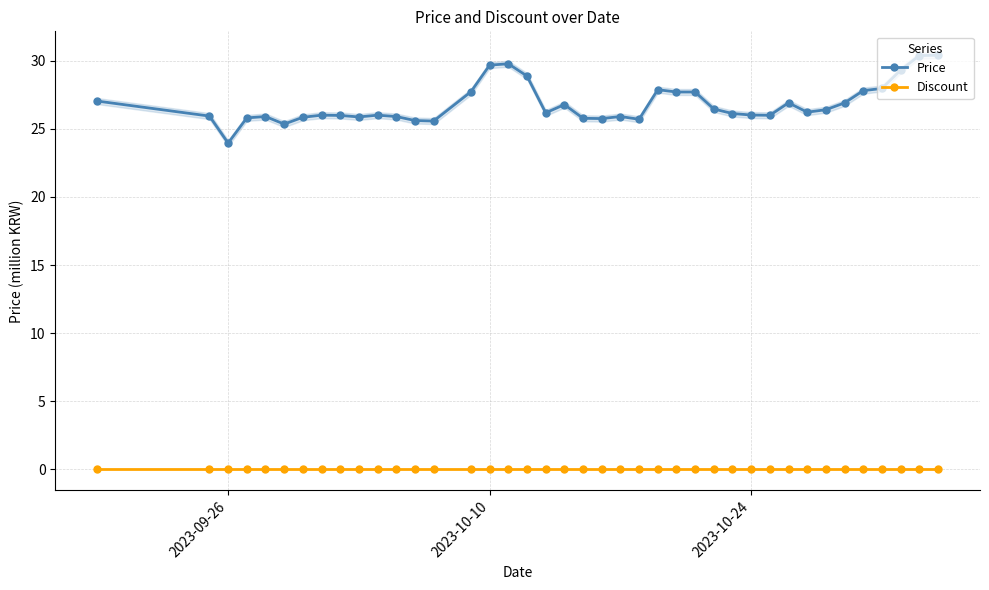

True or false: Discount and Price intersect in this chart.

False